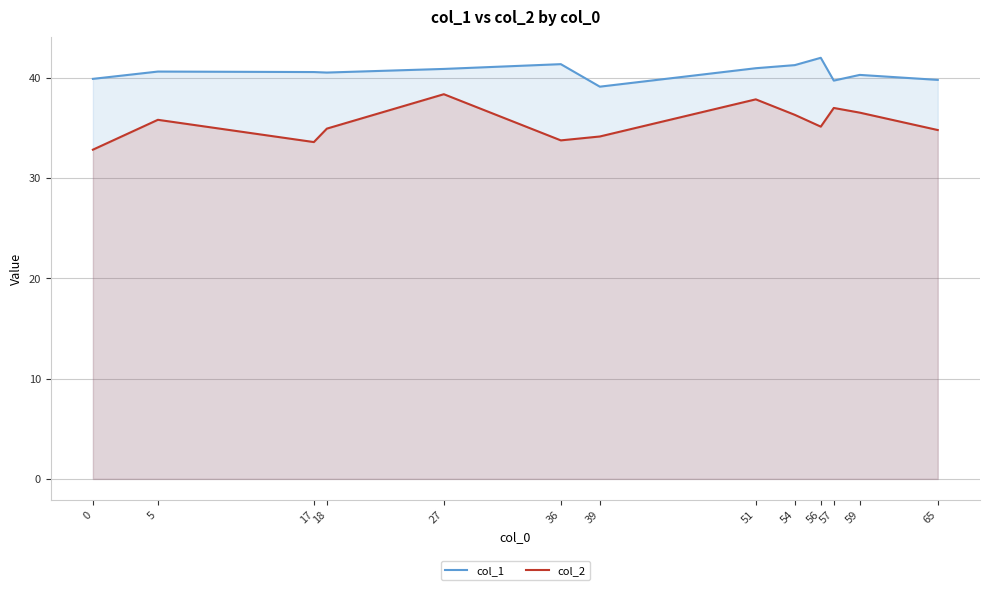

What is the difference between the highest and lowest values at 56?

6.9